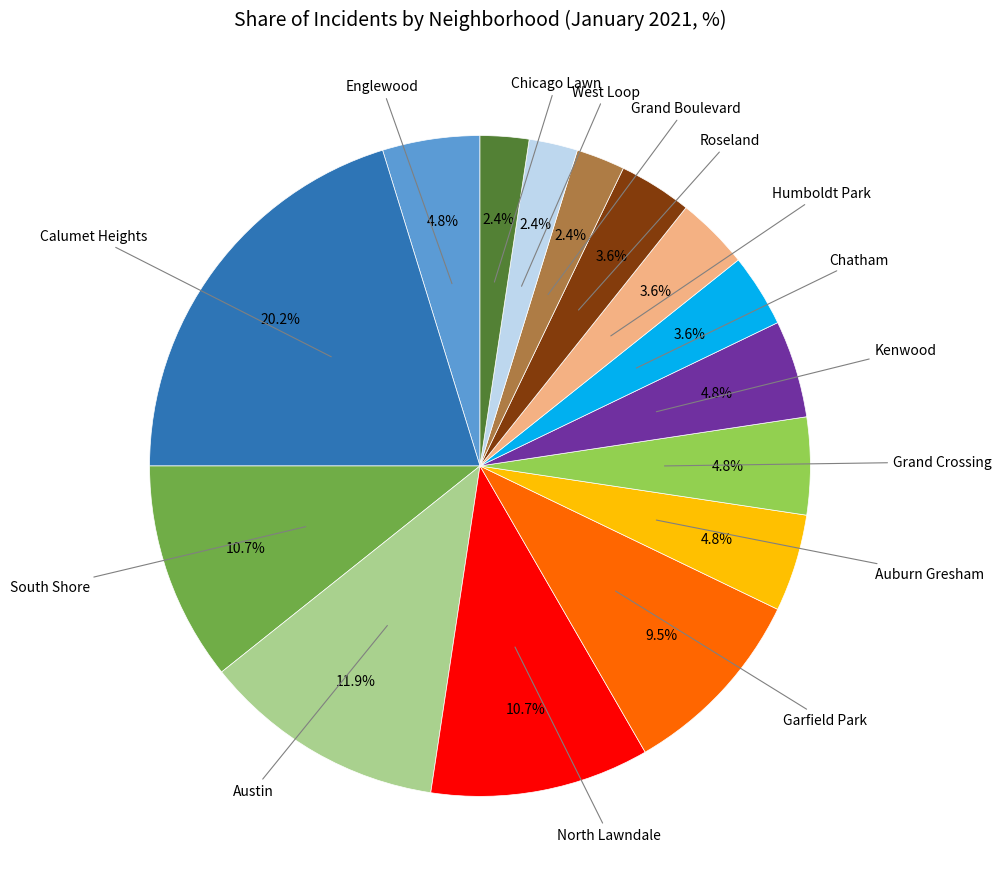

Does any single category account for the majority?

No